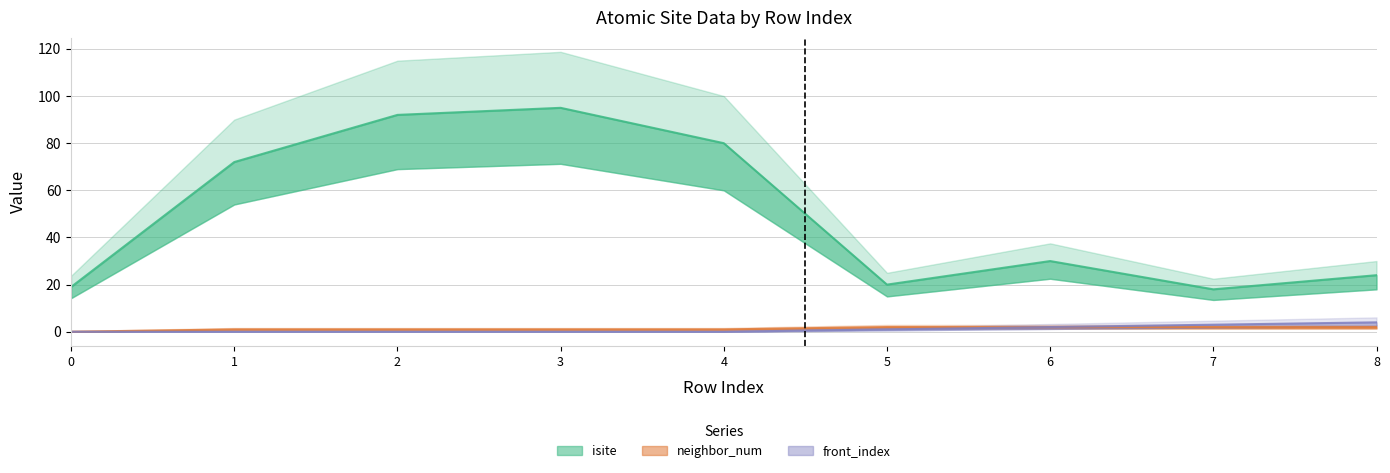

Reading left to right, what are all the values shown in this chart?

isite: 19	72	92	95	80	20	30	18	24
neighbor_num: 0	1	1	1	1	2	2	2	2
front_index: 0	0	0	0	0	1	2	3	4